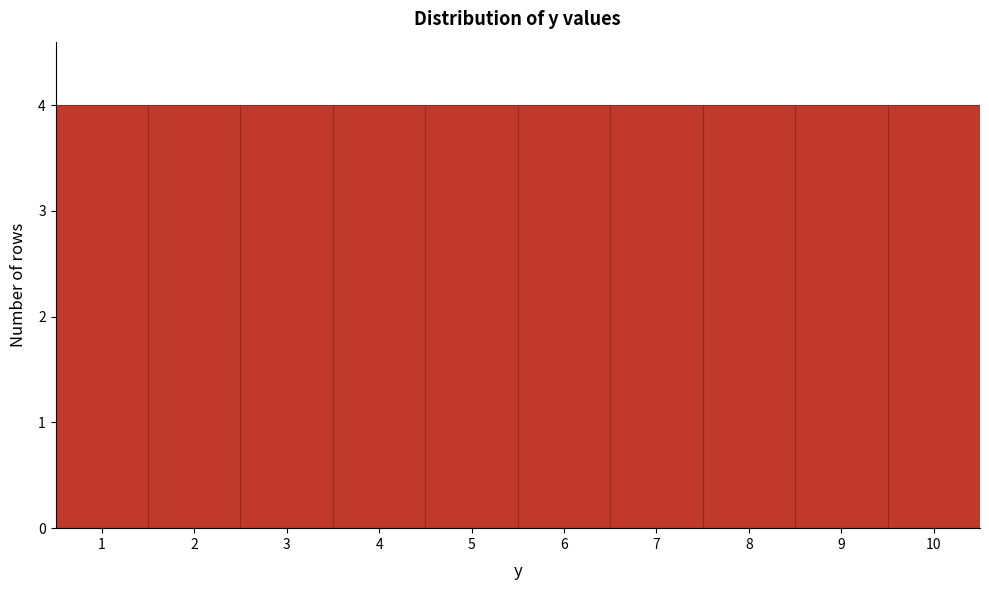

How tall is the bar that spans 7.5 to 8.5 on the x-axis? The values are not printed on the chart, so give them approximately, as read against the axis.

4